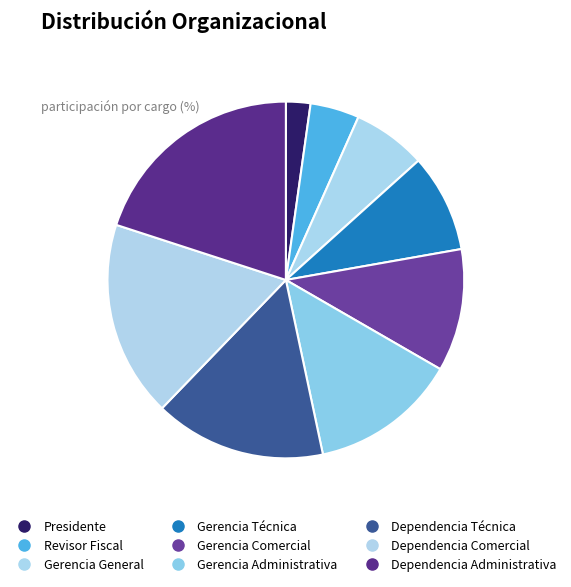

To the nearest percent, what is the average slice percentage?

11%